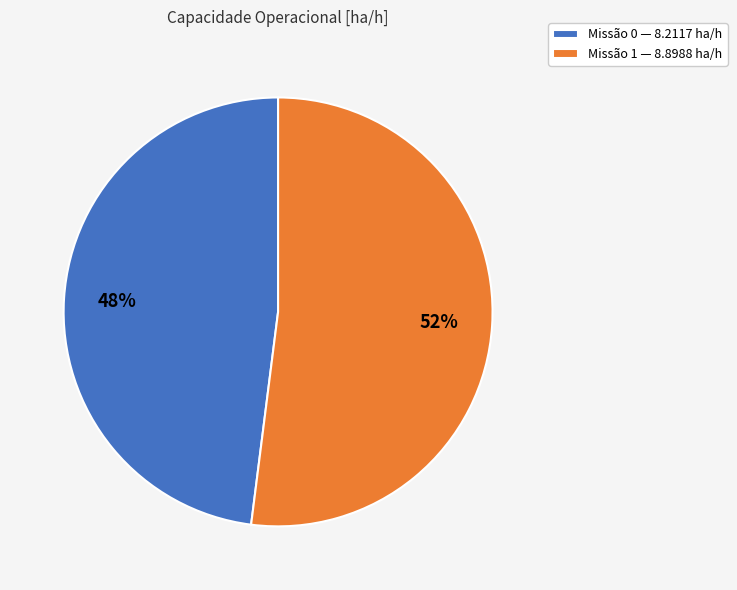

Is the sum of Missão 0 — 8.2117 ha/h and Missão 1 — 8.8988 ha/h greater than half?

Yes